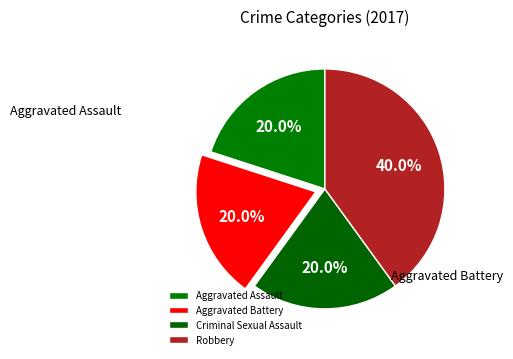

To the nearest percent, what is the difference between the largest and smallest slice percentages?

20%